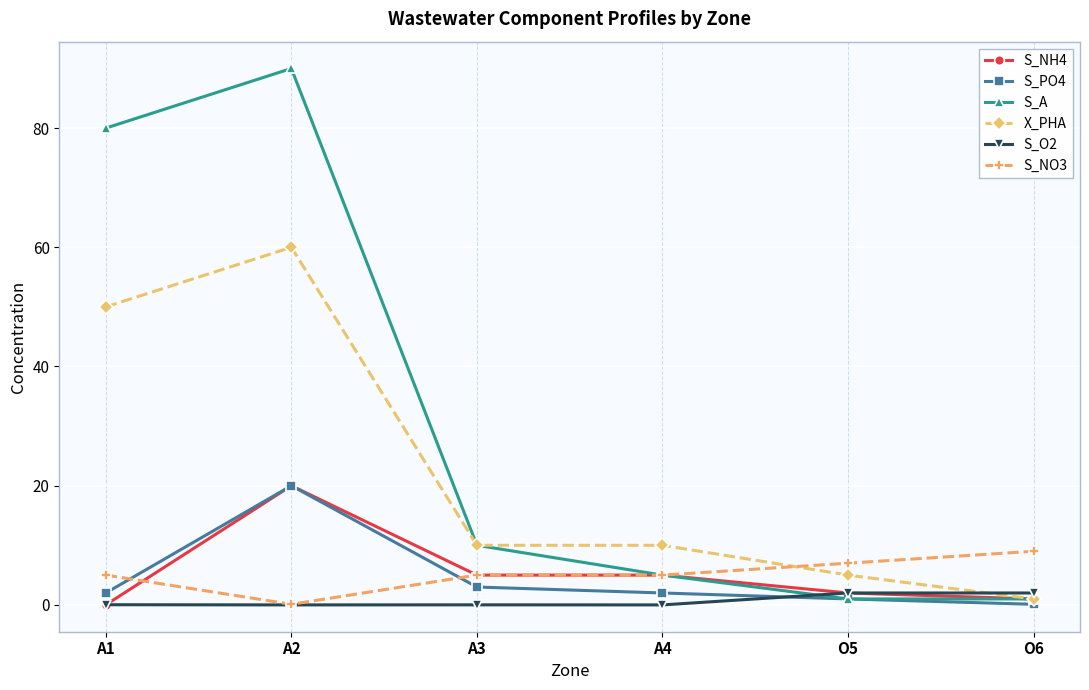

Which series has the largest total across all categories?

S_A